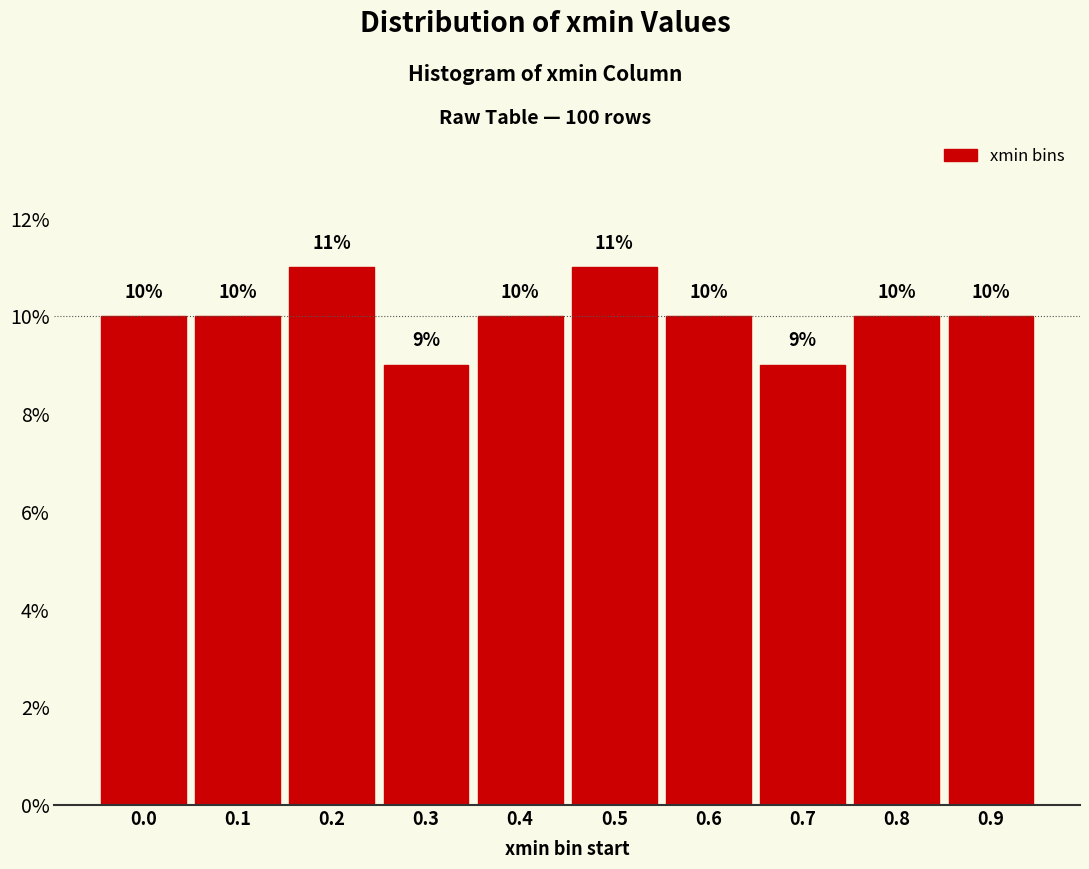

Reading left to right, transcribe all the data shown in this chart.

0.0=10	0.1=10	0.2=11	0.3=9	0.4=10	0.5=11	0.6=10	0.7=9	0.8=10	0.9=10